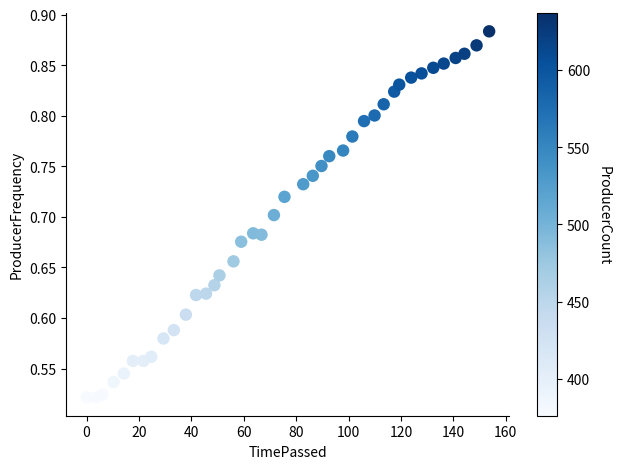

What is the range of Y values (max minus min)?

0.4